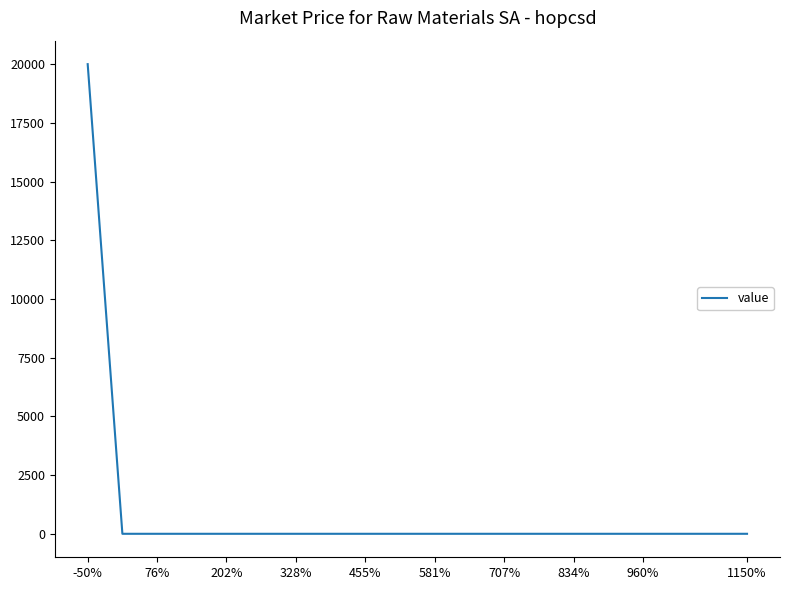

How many categories are shown in the chart?

20